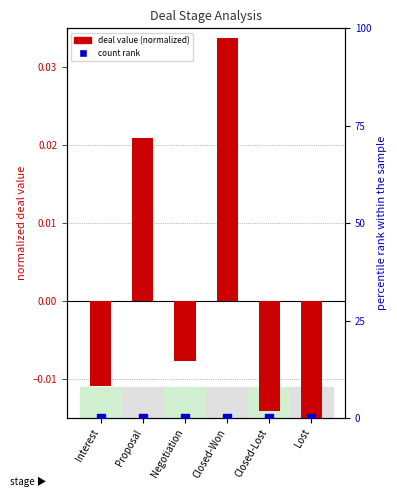

Which series has the largest total across all categories?

count (rank)